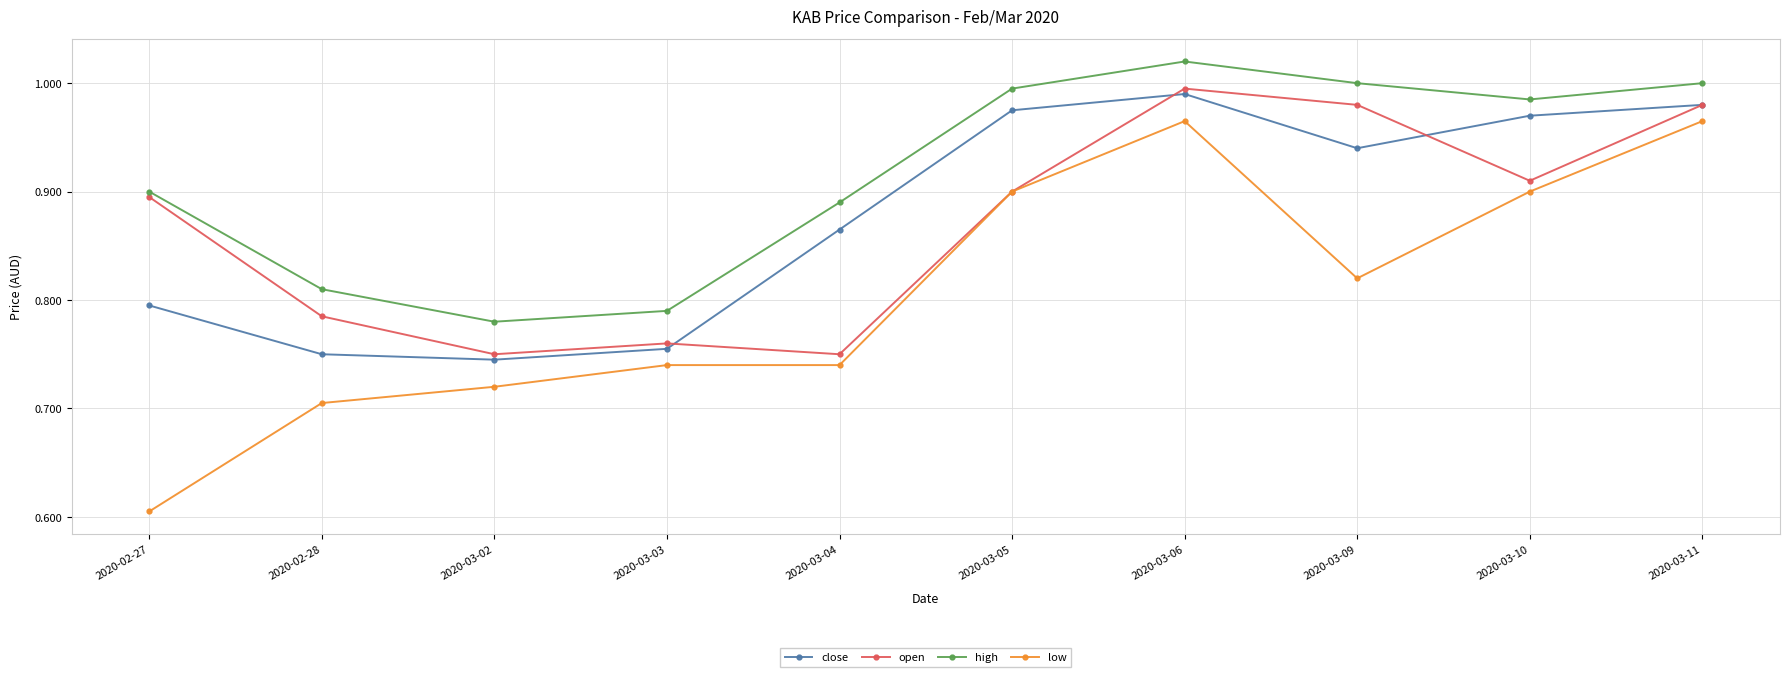

What is the label of the 10th point from the left?

2020-03-11